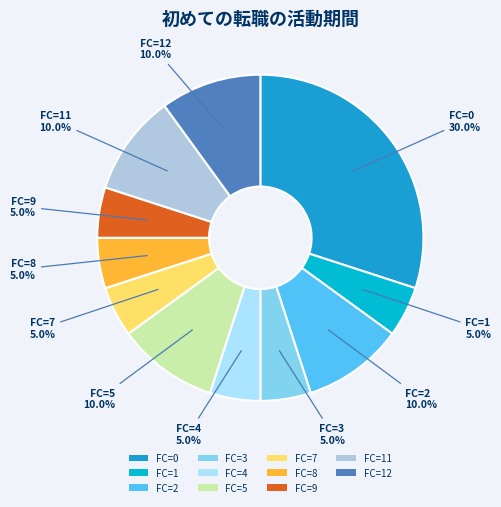

Which slice is the largest?

FC=0